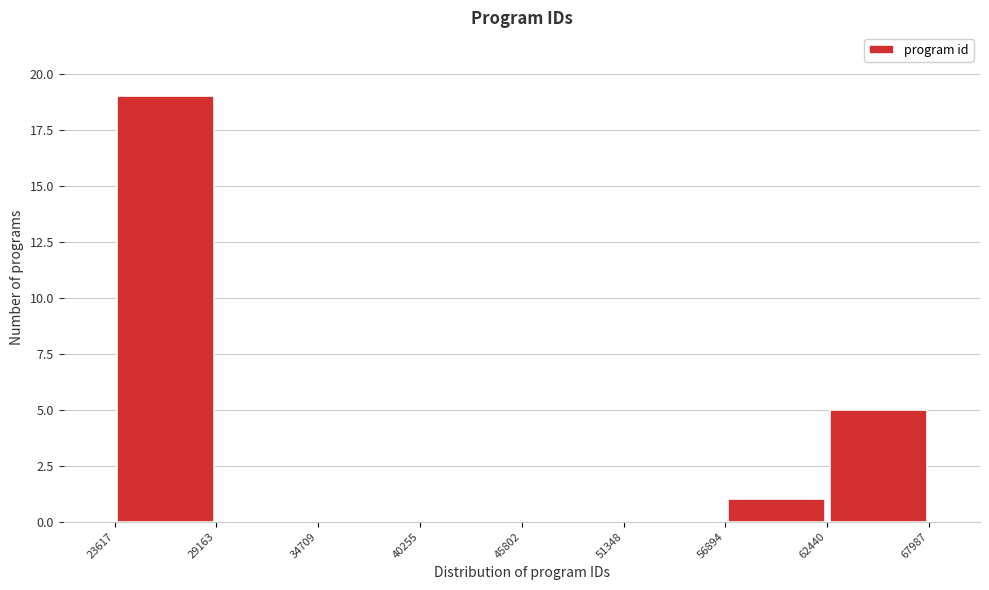

Over which range of the x-axis is the bar tallest?

23617 to 29163